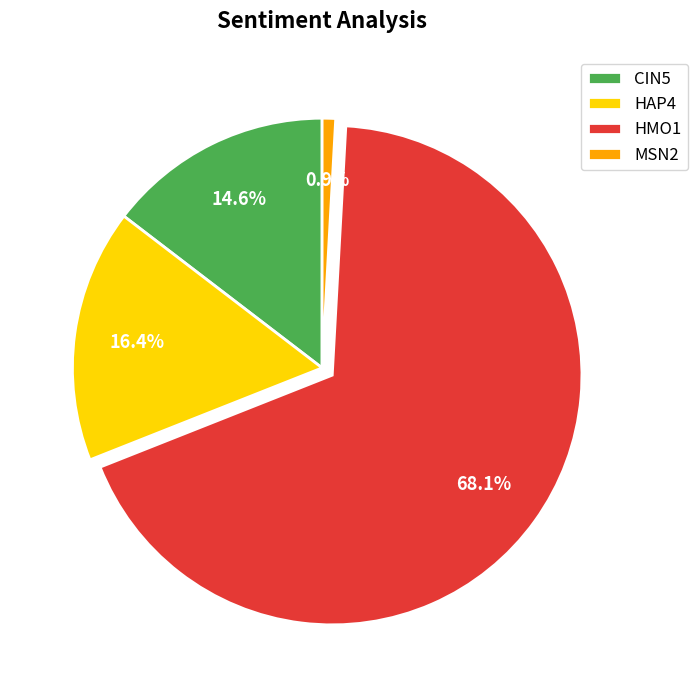

Is it true that CIN5 is 15% of the pie?

True